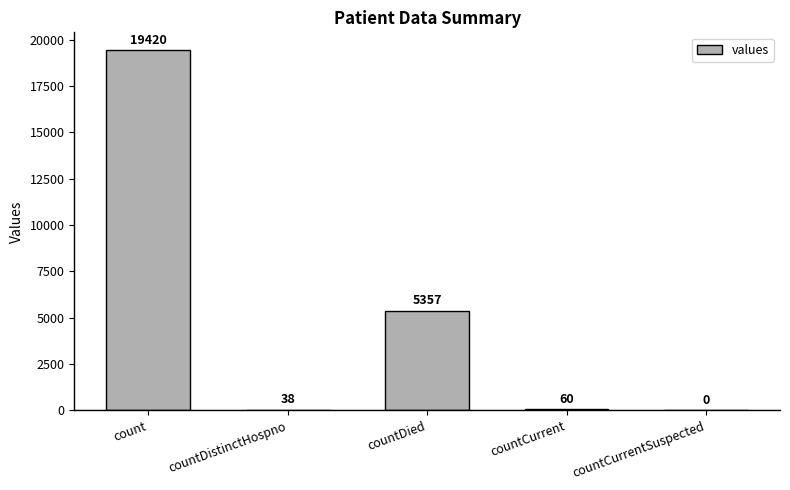

How many values are above zero?

4